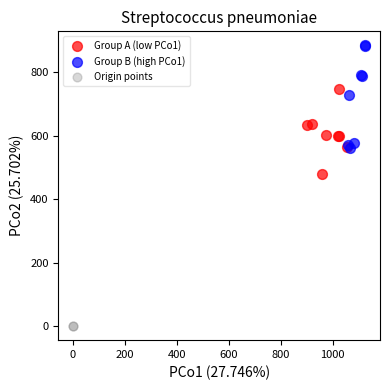

What are all the series names shown in the legend?

Group A (low PCo1), Group B (high PCo1), Origin points